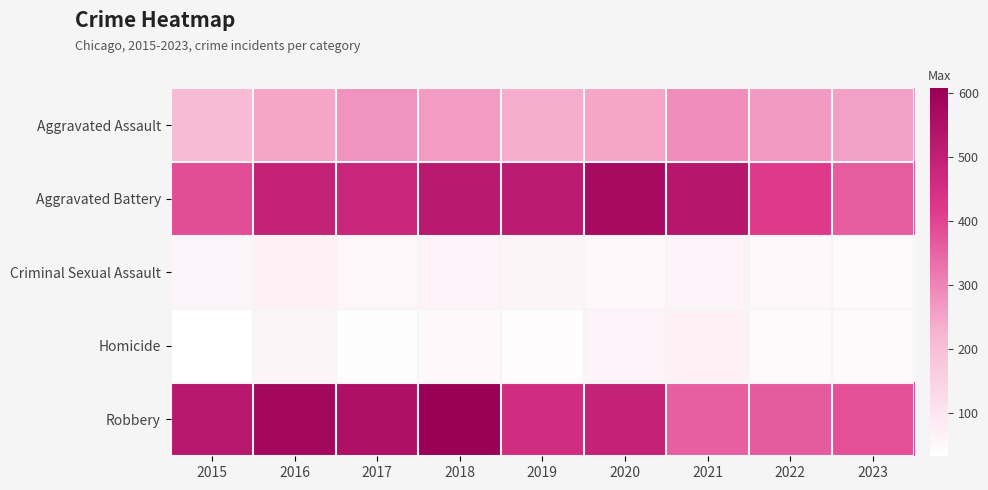

List the series in order of their peak value, highest first.

Robbery, Aggravated Battery, Aggravated Assault, Criminal Sexual Assault, Homicide